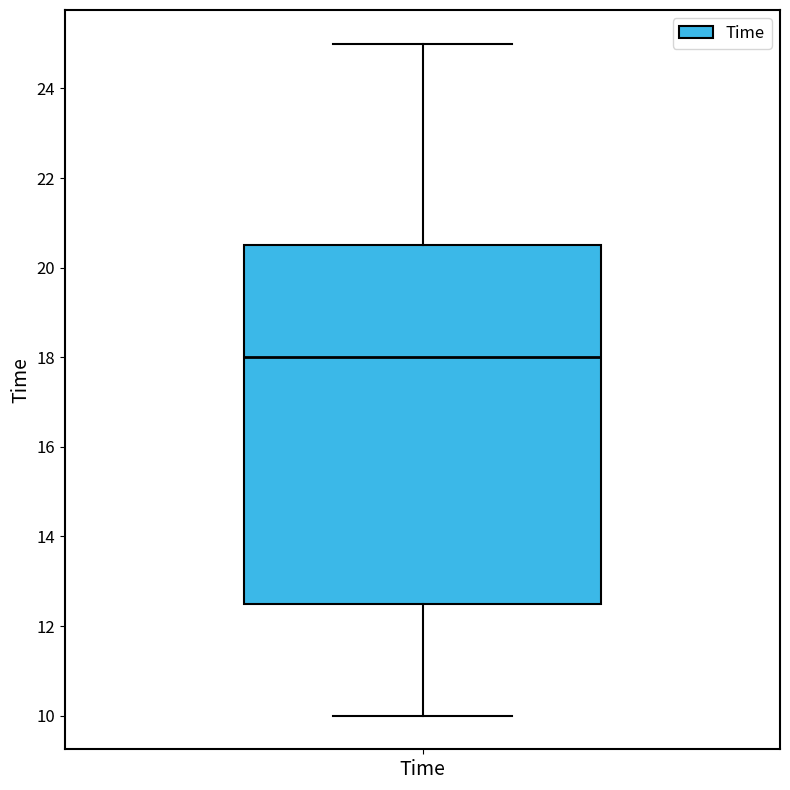

Read this box plot against the y-axis: the position of the median line, the range covered by the box, and the ends of both whiskers. The values are not printed on the chart, so give them approximately, as read against the axis.

median 18.0, box 12.6 to 20.6, whiskers 10.0 to 25.0